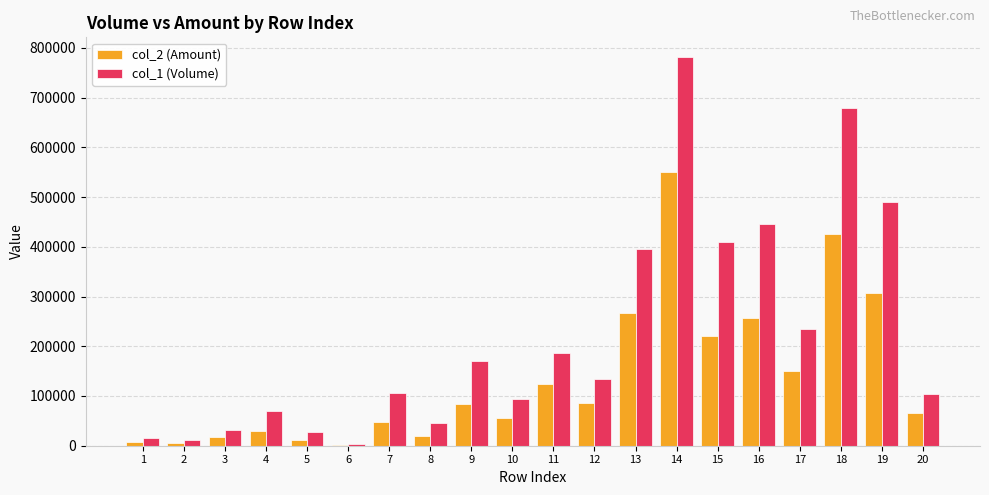

The value of col_1 (Volume) at 15 is 115431. True or false?

False